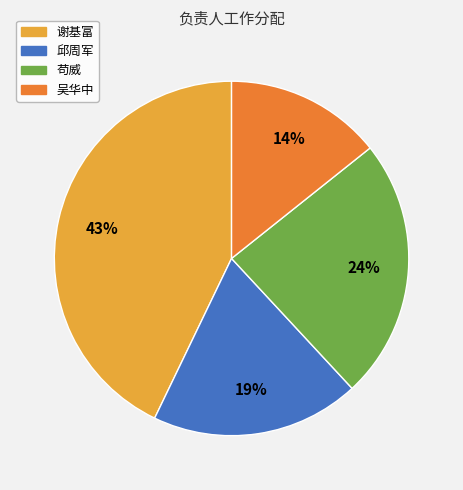

Is it true that 邱周军 is 25% of the pie?

False